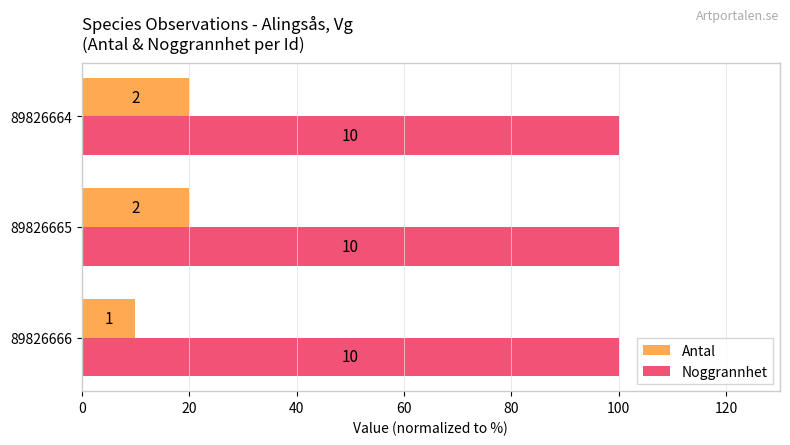

What is the greatest value displayed?

100